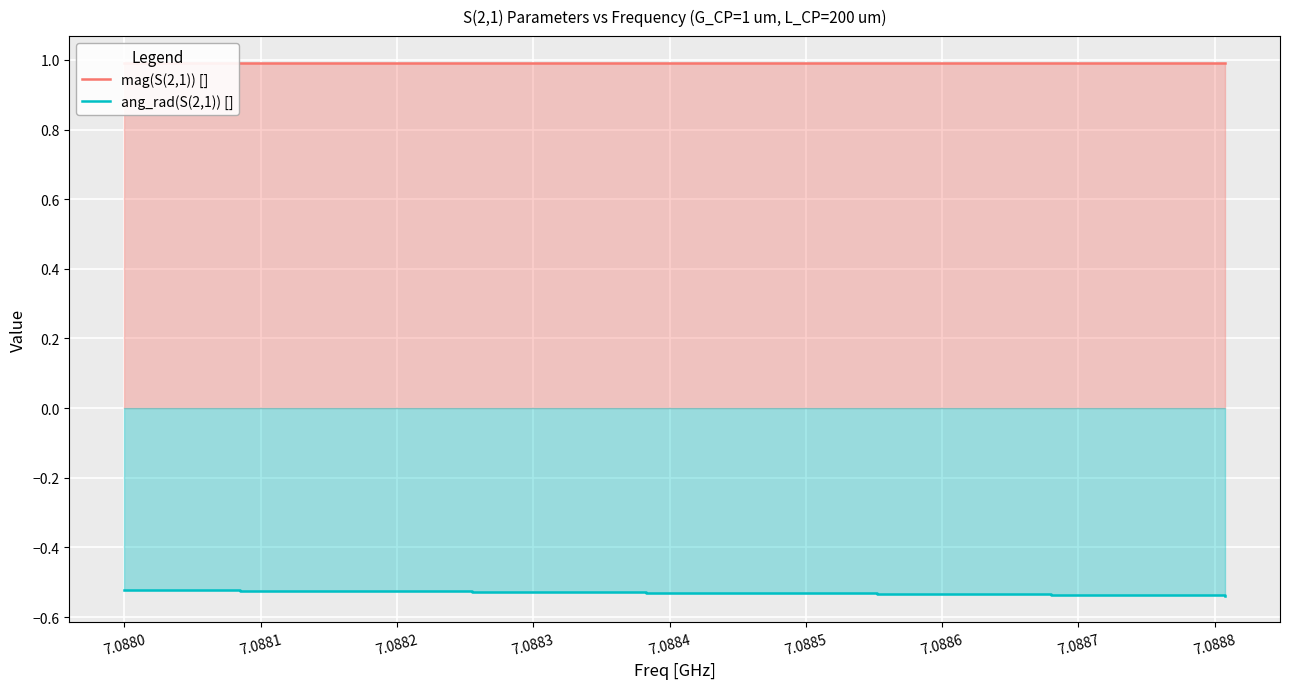

What is the sum of all mag(S(2,1)) [] values?

19.8